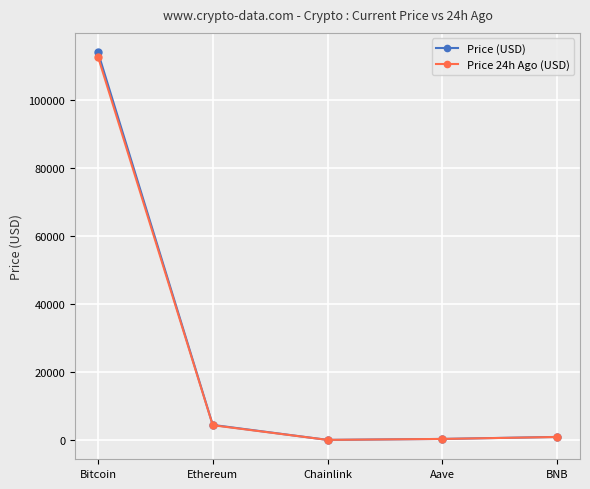

What is the label of the 5th point from the left?

BNB